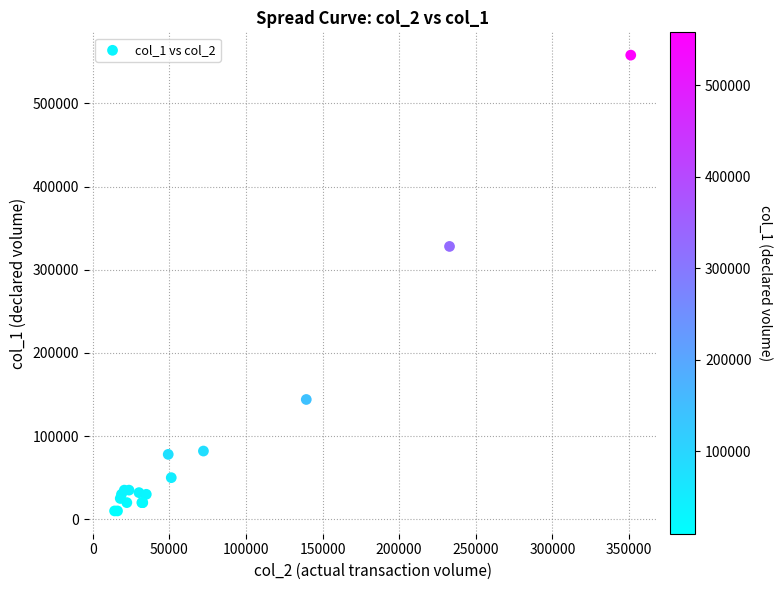

What Y value in the scatter plot is closest to 284000?

328000